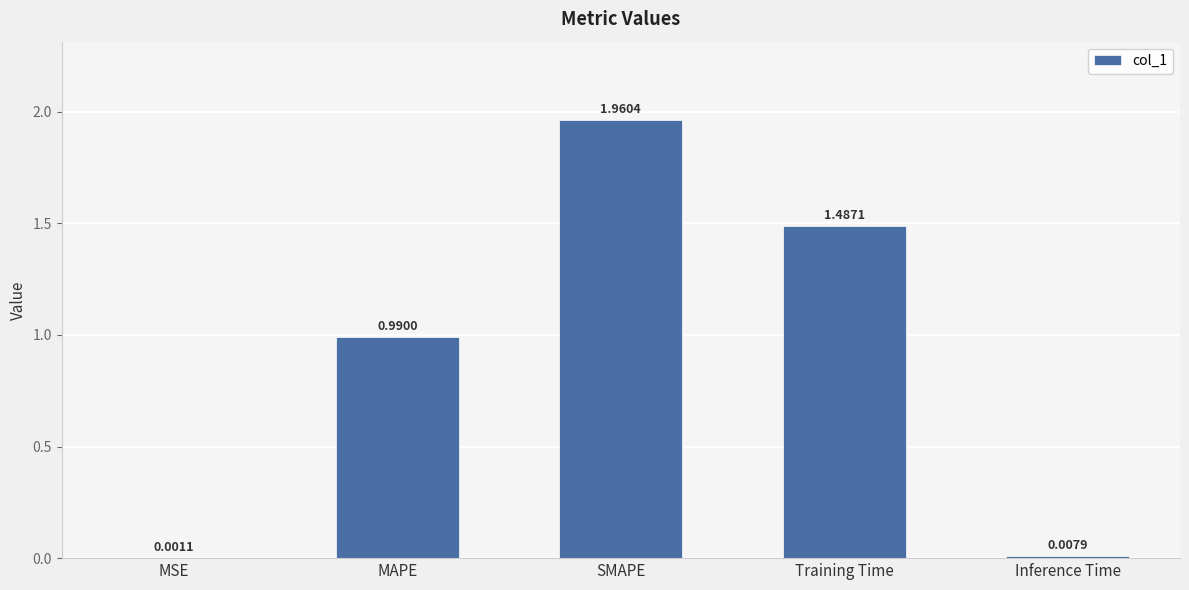

Which label corresponds to the largest value in the chart?

SMAPE